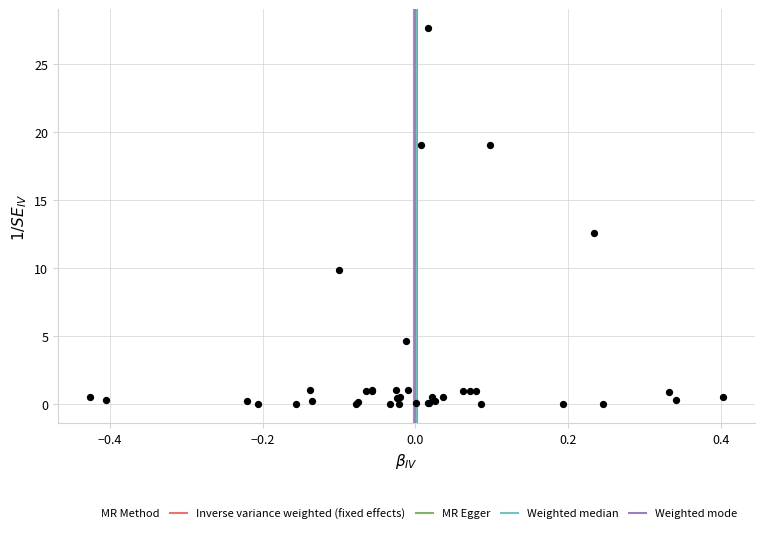

What Y value in the scatter plot is closest to 13?

12.6